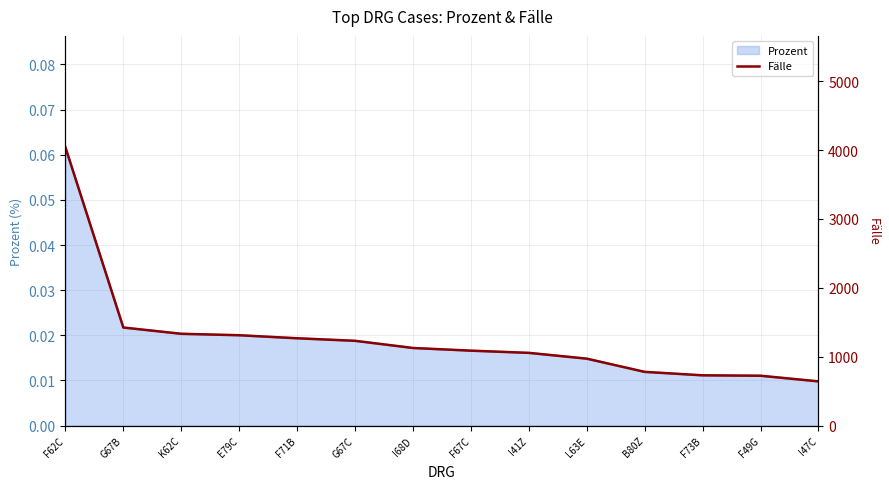

How many lines are shown in the chart?

1